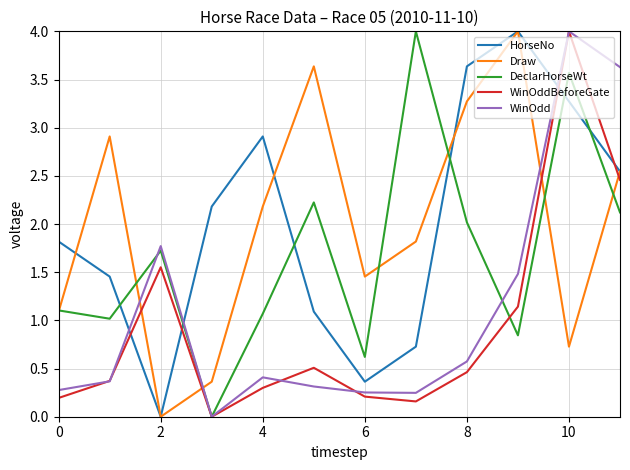

What is the maximum value for DeclarHorseWt?

4.0